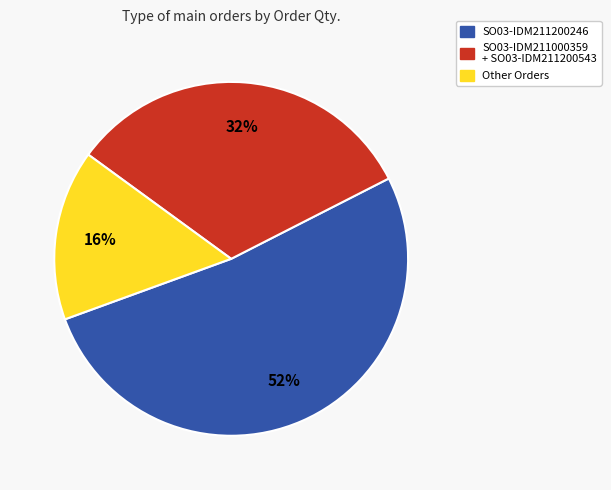

Is there a majority slice in this chart?

Yes